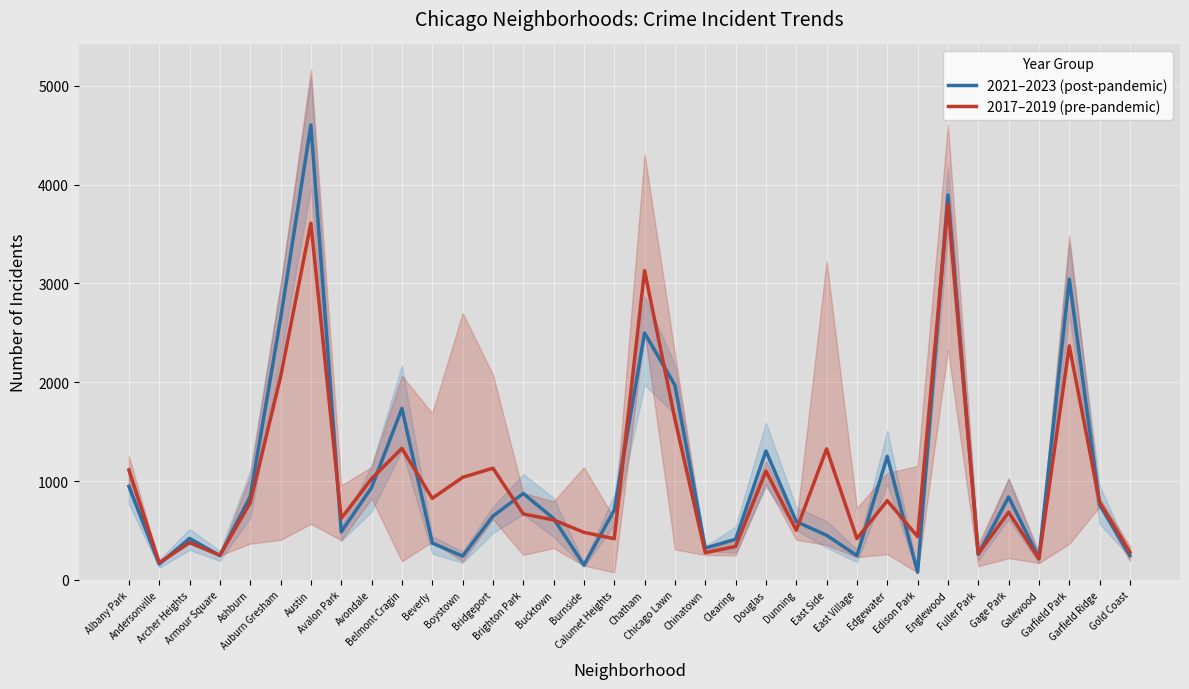

At which category is the sum across all series the highest?

Austin